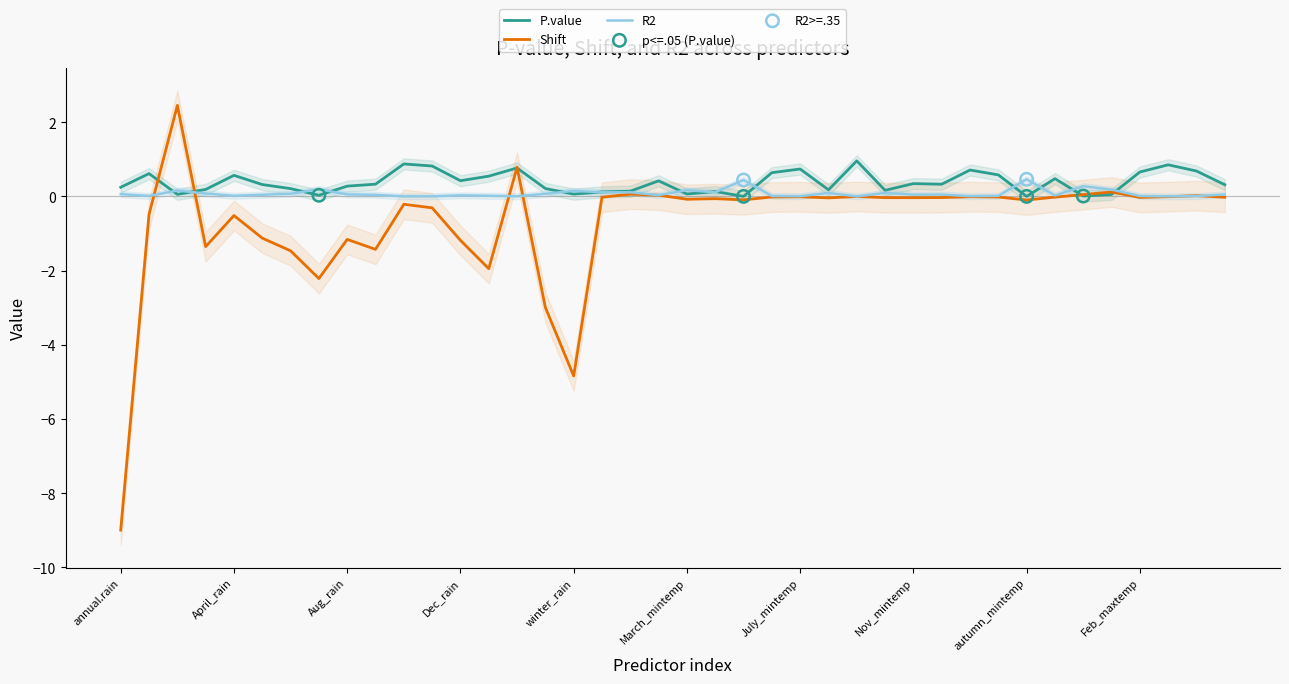

Which series has the widest spread of Y values?

Shift